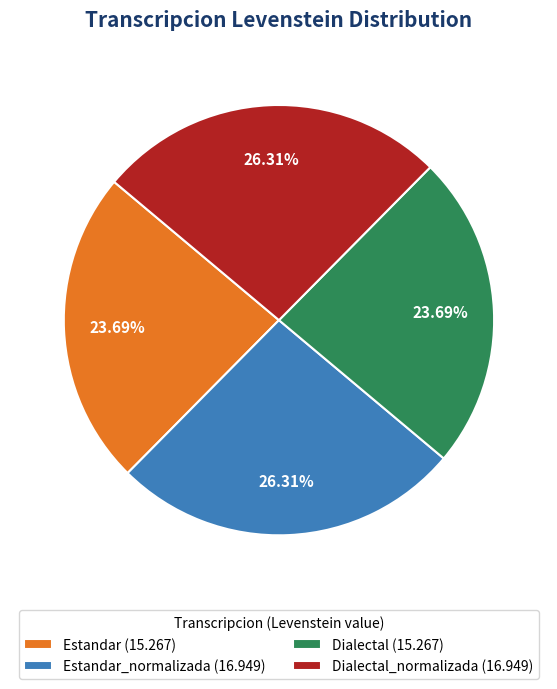

Does any single category account for the majority?

No